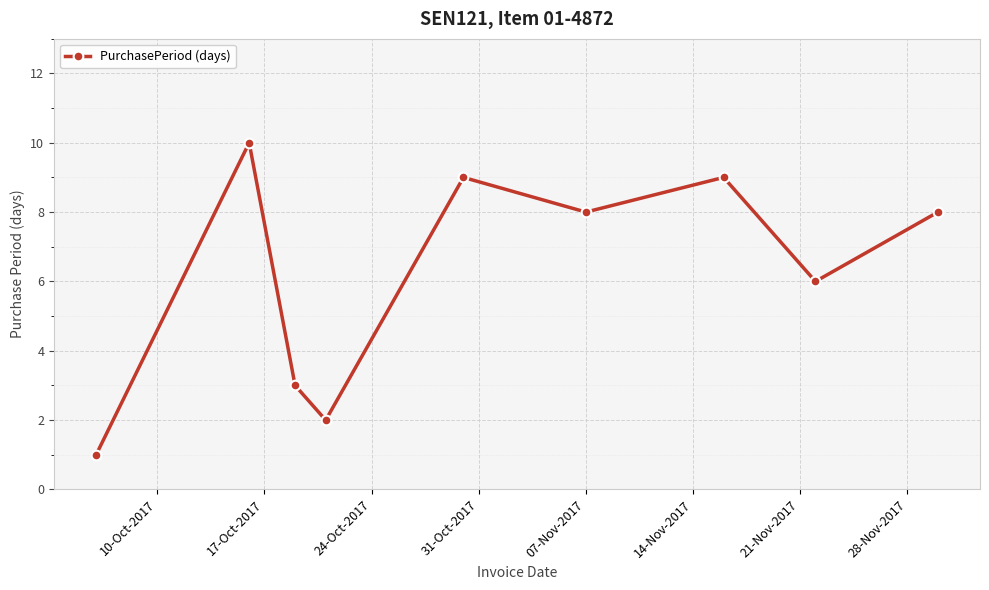

Reading right to left, extract all data points from this chart.

8	6	9	8	9	2	3	10	1